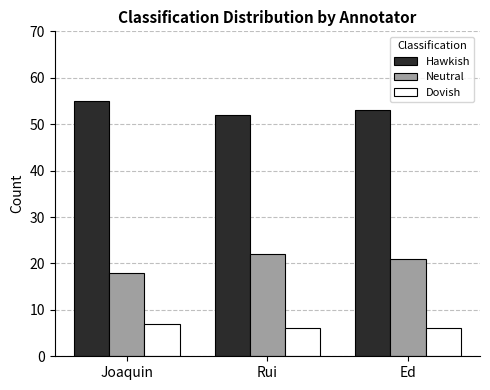

What is the total value across all series at Joaquin?

80